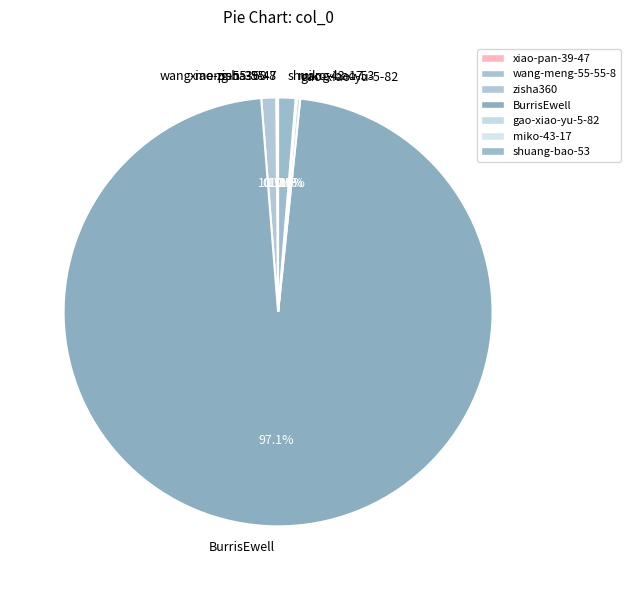

What percentage is NOT represented by zisha360?

98.9%